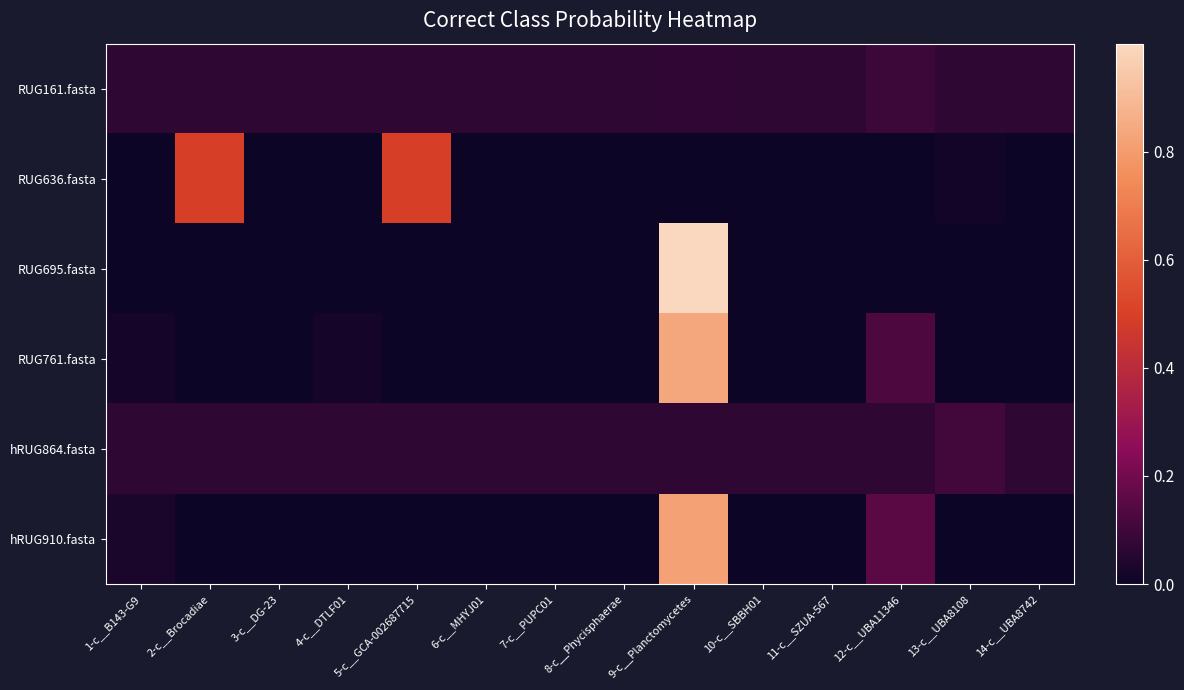

At which category does the chart reach its minimum across all series?

11-c__SZUA-567